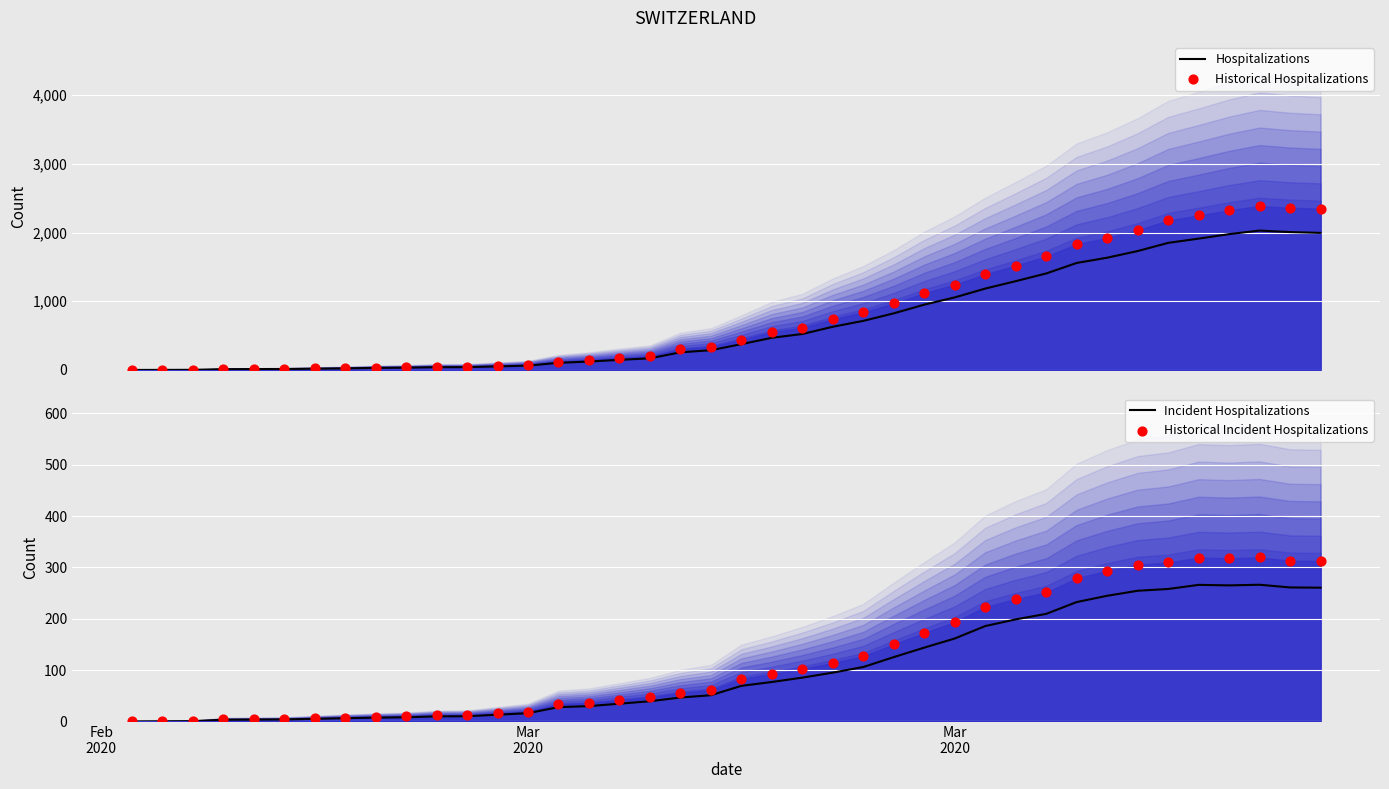

Which series has the largest total across all categories?

Historical Hospitalizations